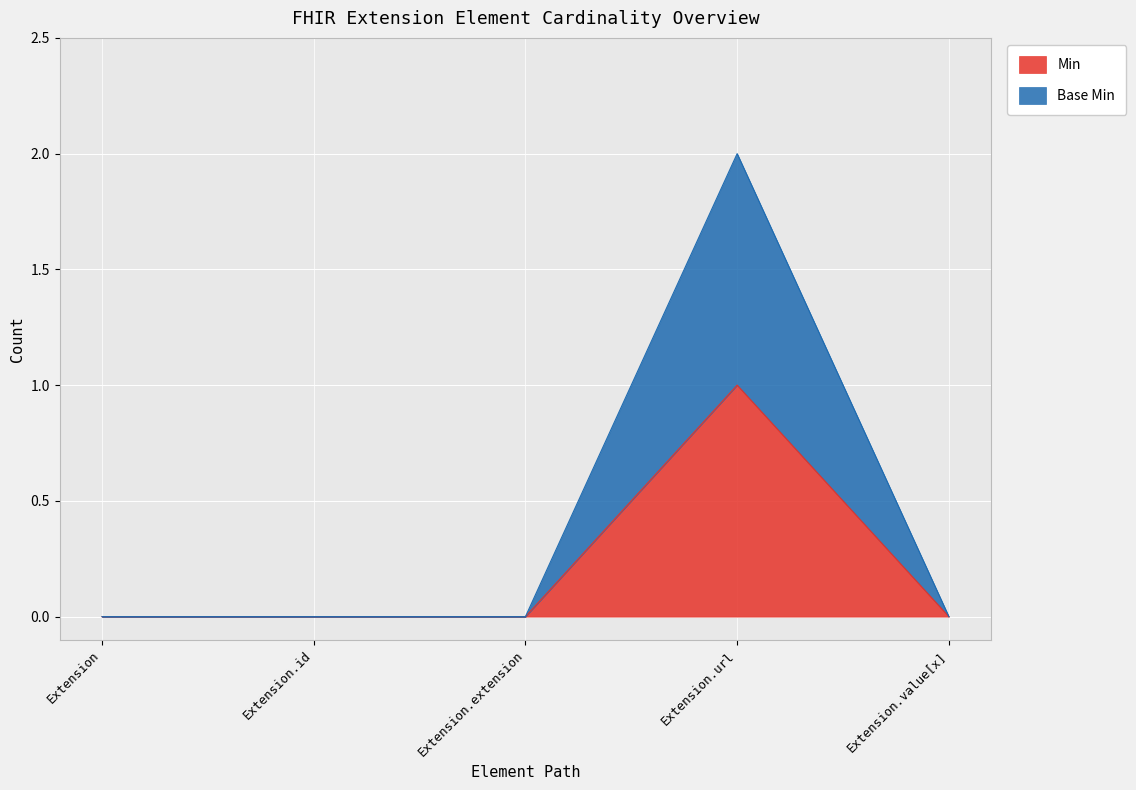

Which series changed the most between Extension.url and Extension.value[x]?

Base Min